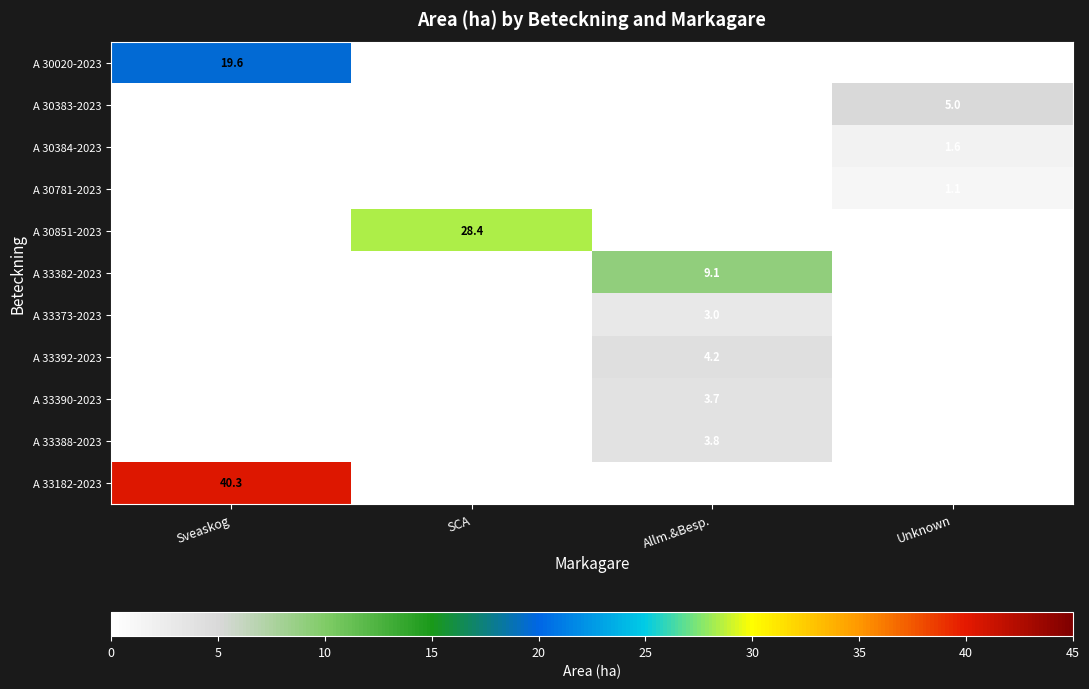

What is the total value across all series at SCA?

28.4